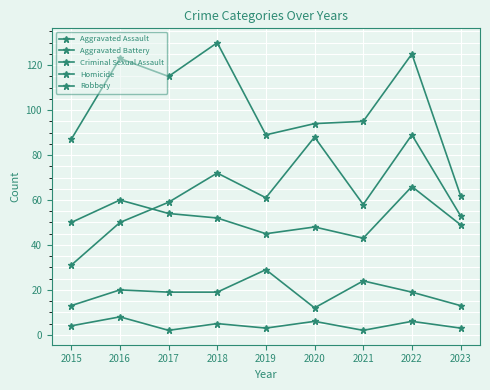

How many times do Aggravated Battery and Aggravated Assault cross each other?

1